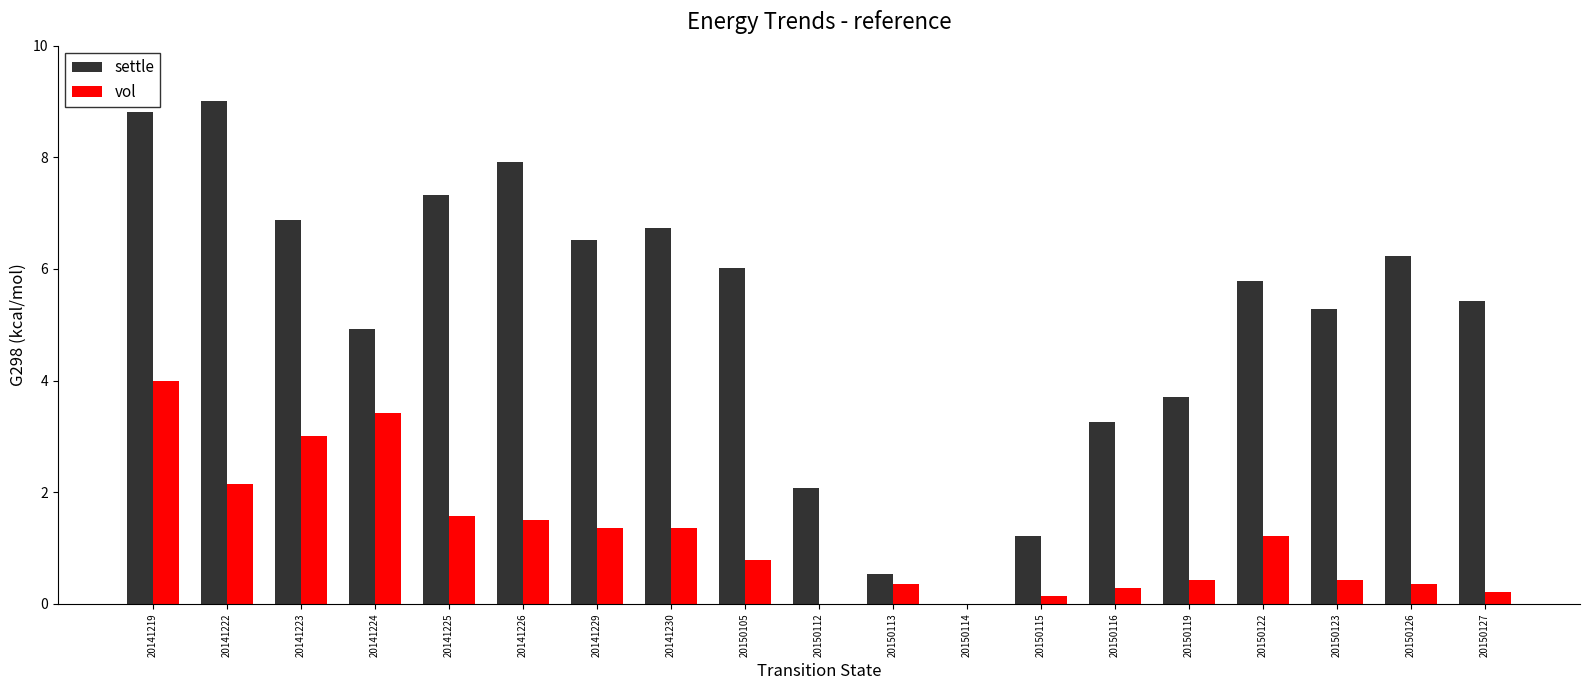

Are the bars horizontal?

No